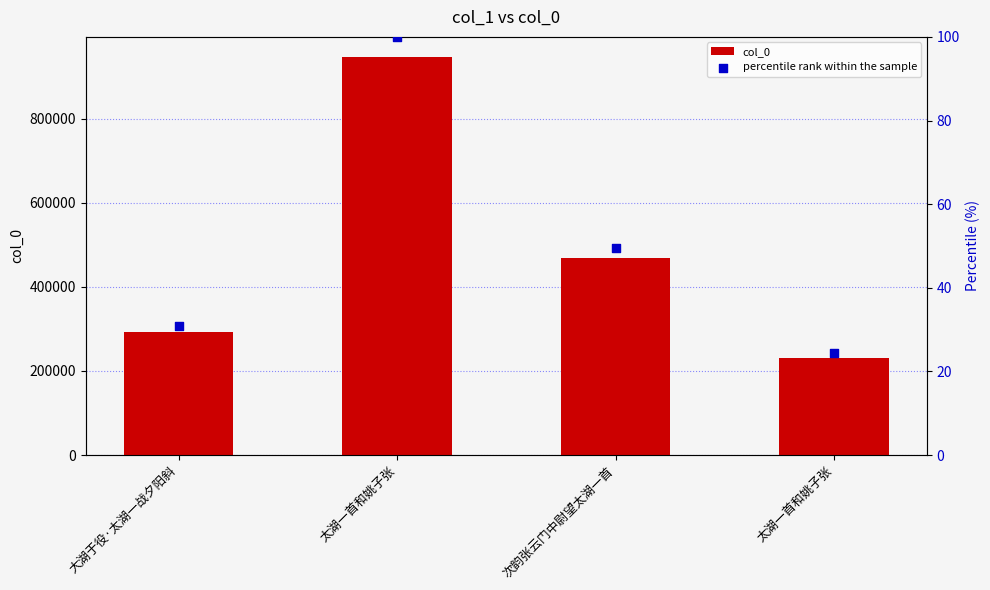

Is the value of col_0 at 太湖一首和姚子张 greater than the value of percentile rank within the sample at 次韵张云门中尉望太湖一首?

Yes